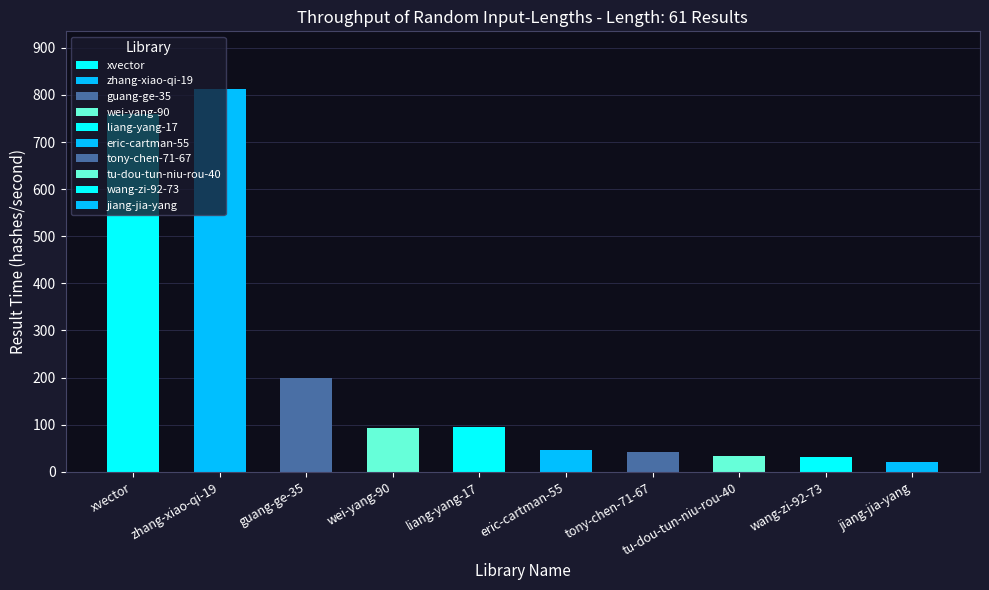

What is the approximate value at jiang-jia-yang?

21